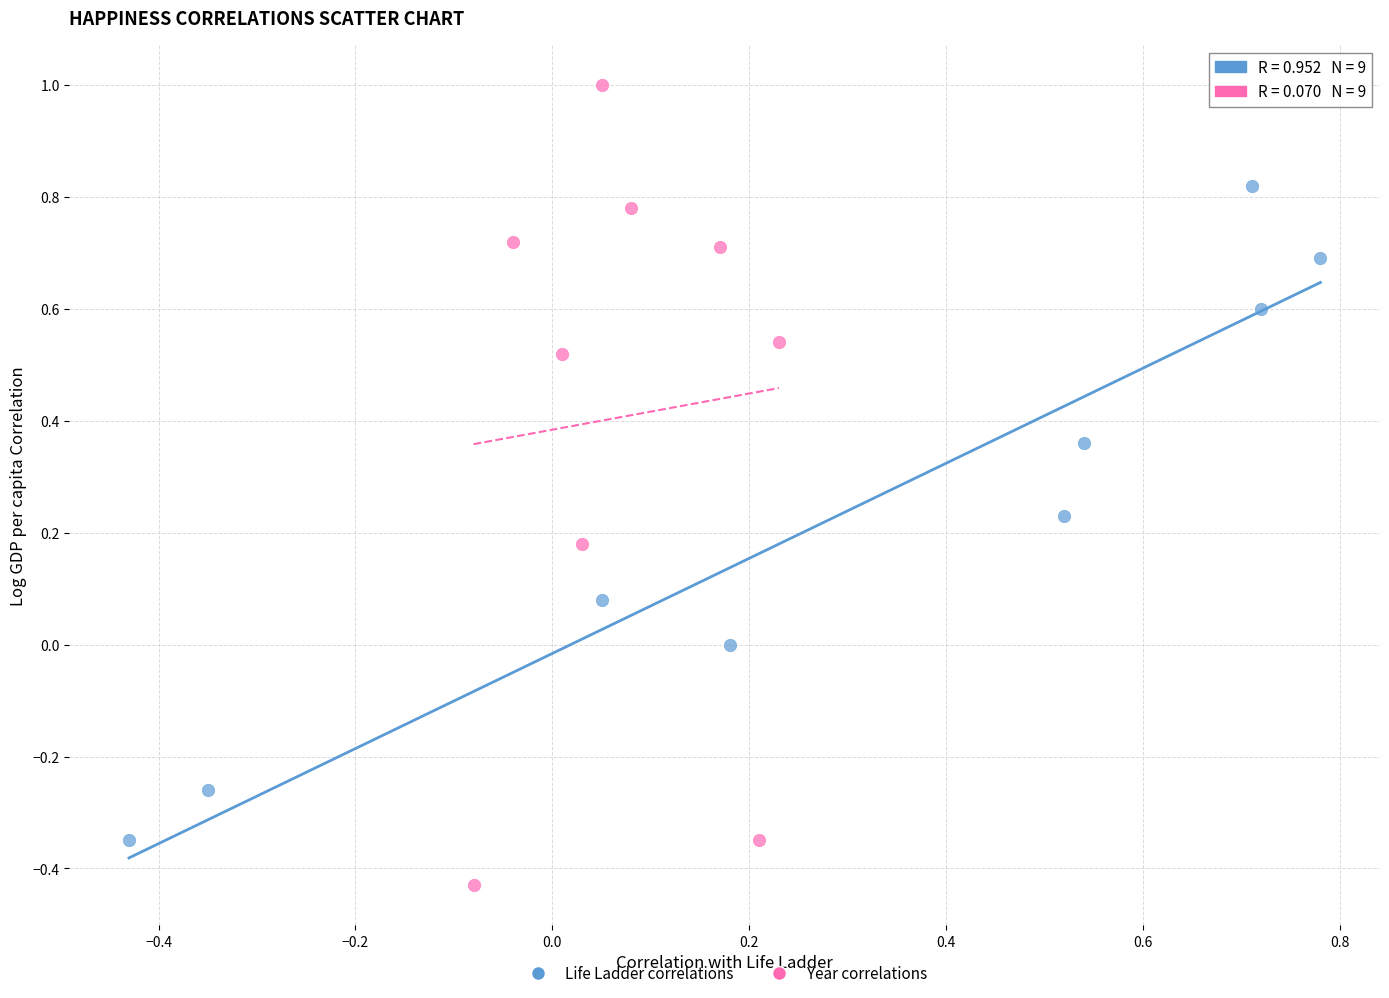

Which series has the largest Y range (max minus min)?

Year correlations